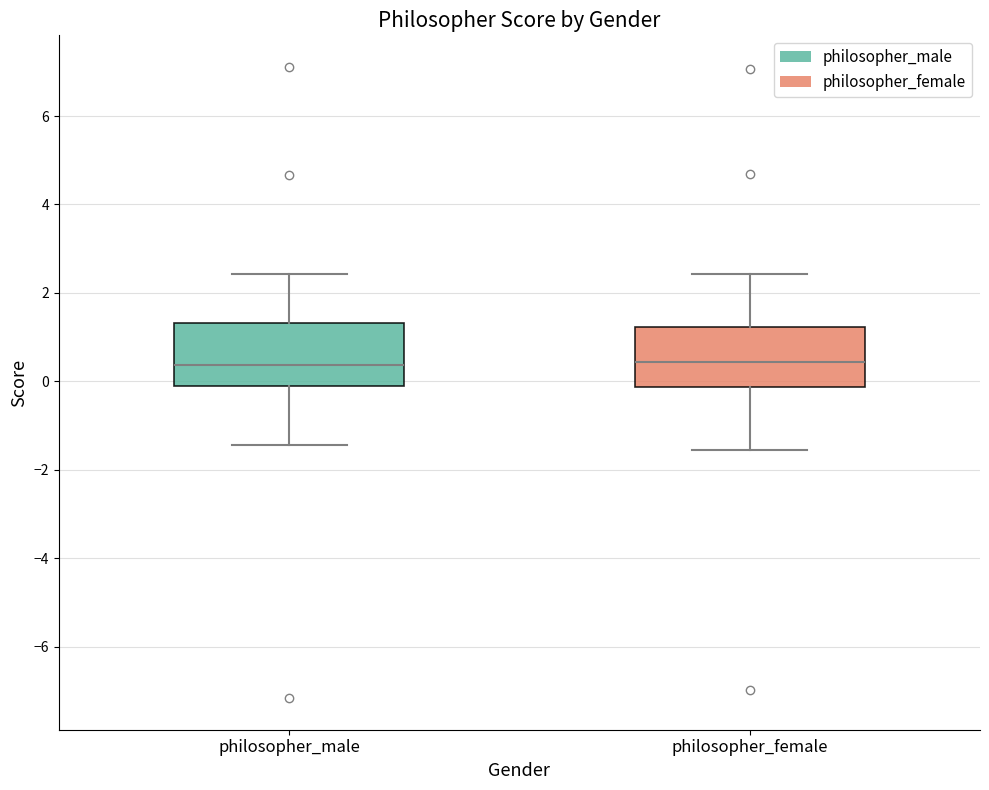

Reading left to right, read every box against the y-axis: the position of its median line, the range the box covers, and the ends of its whiskers. The values are not printed on the chart, so give them approximately, as read against the axis.

philosopher_male: median 0.4, box -0.2 to 1.4, whiskers -1.4 to 2.4
philosopher_female: median 0.4, box -0.2 to 1.2, whiskers -1.6 to 2.4